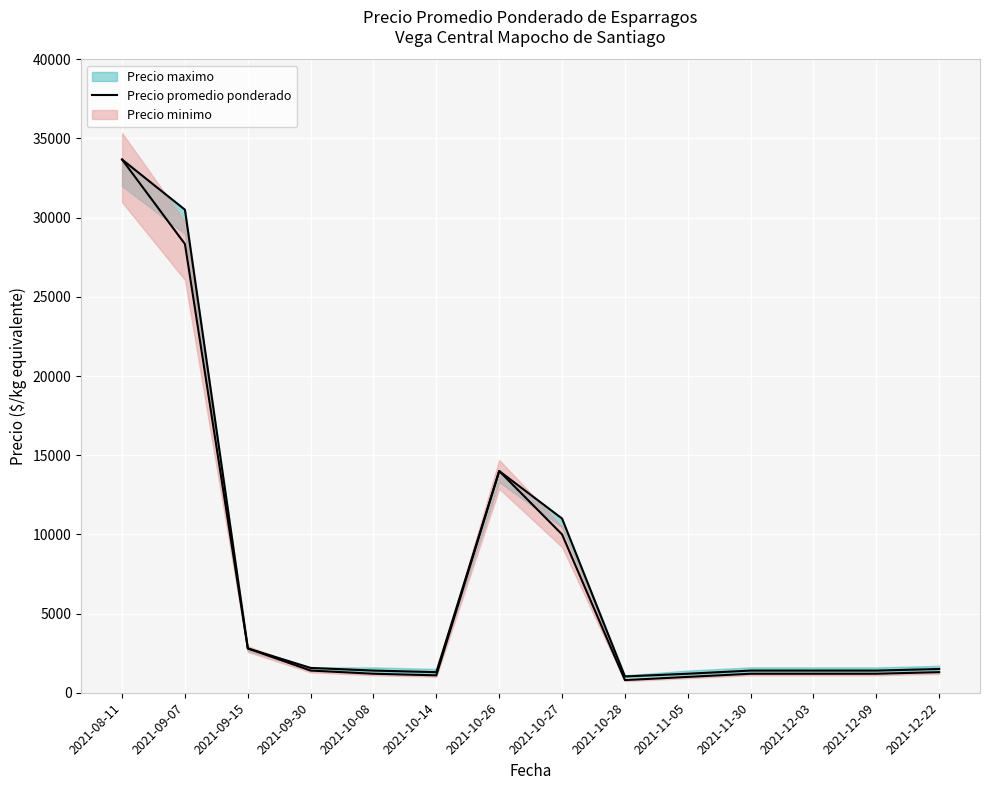

How many points are higher than both their immediate neighbors (excluding endpoints)?

1